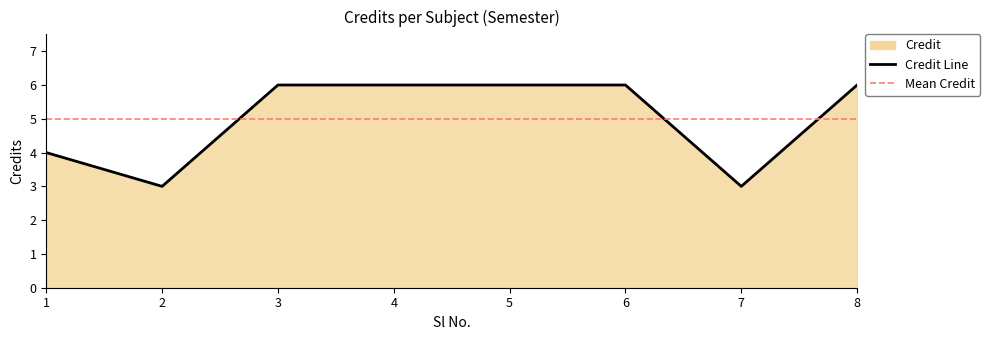

List the labels in order of value, largest first.

3, 4, 5, 6, 8, 1, 2, 7